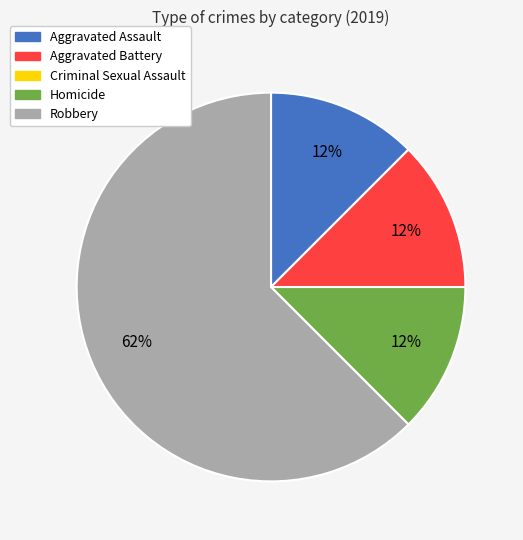

Between Homicide and Robbery, which is larger?

Robbery